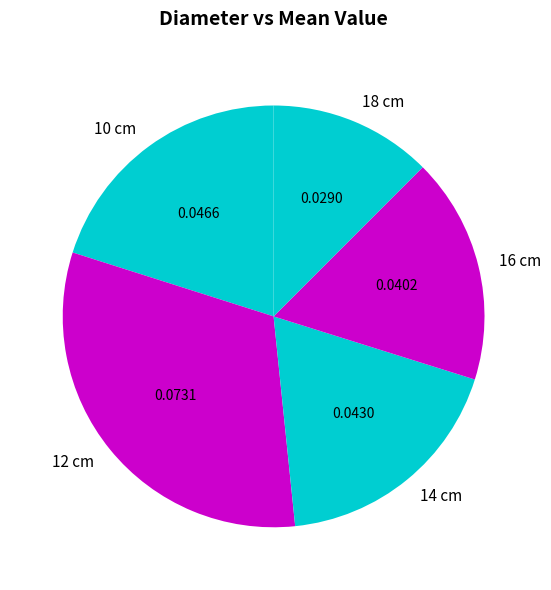

What is the smallest slice in the pie chart?

18 cm